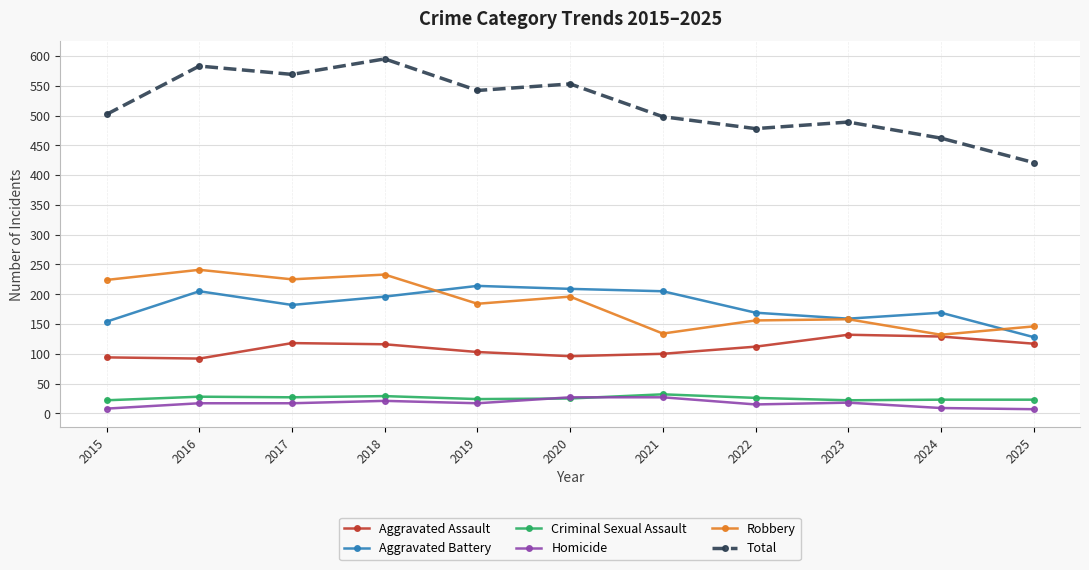

What is the smallest value displayed?

7